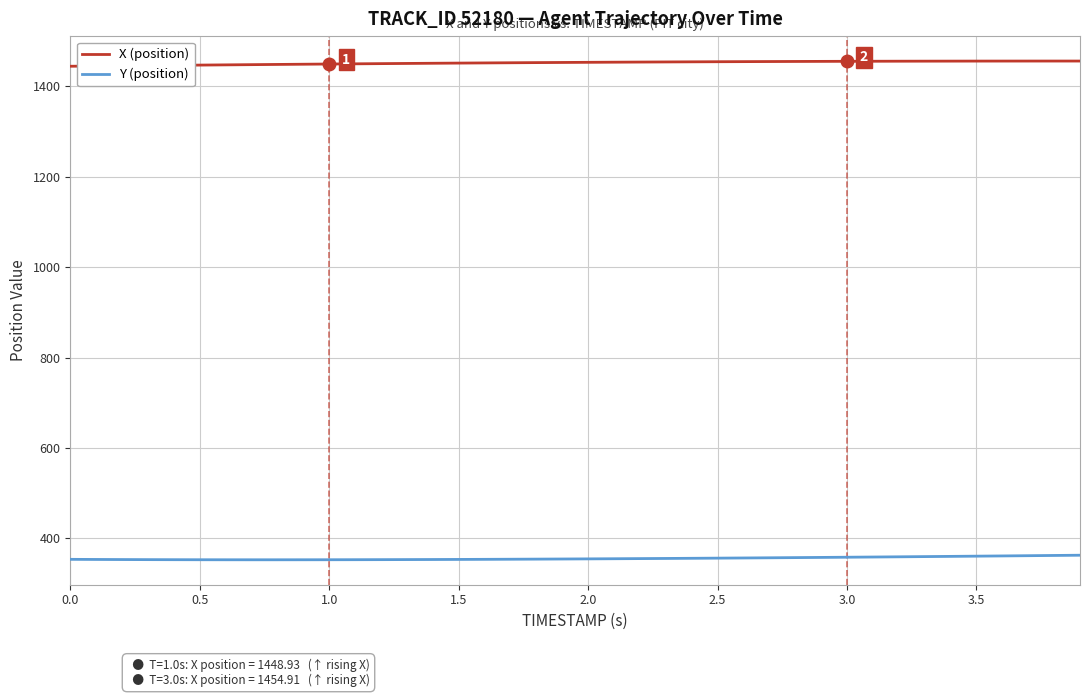

Which series has the largest total across all categories?

X (position)